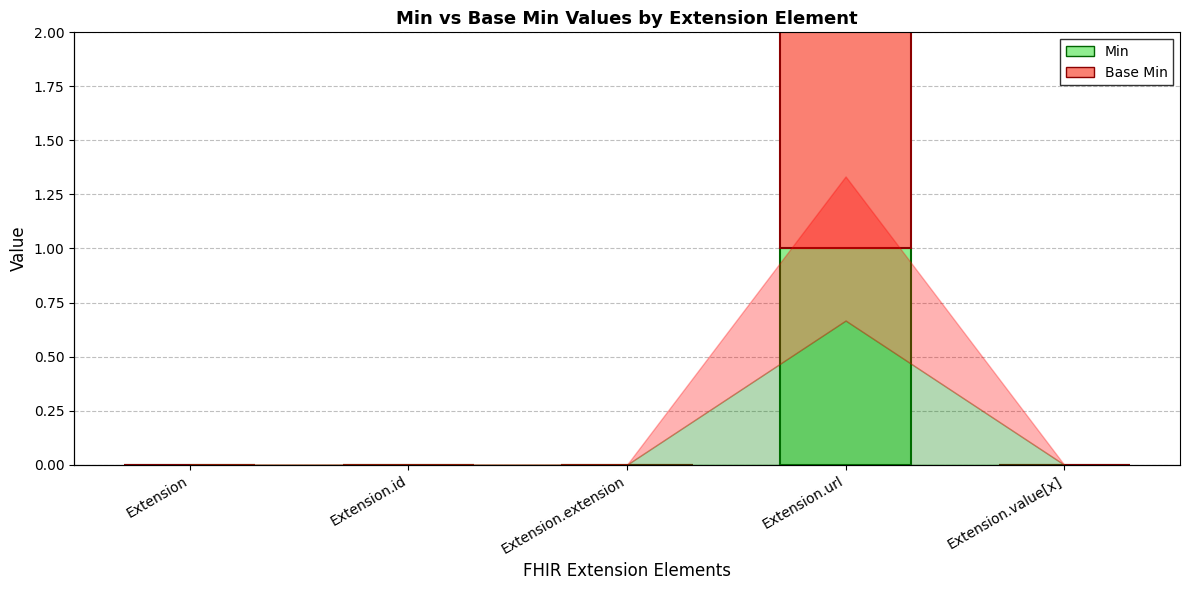

At Extension.value[x], list the series in order from smallest to largest.

Min, Base Min